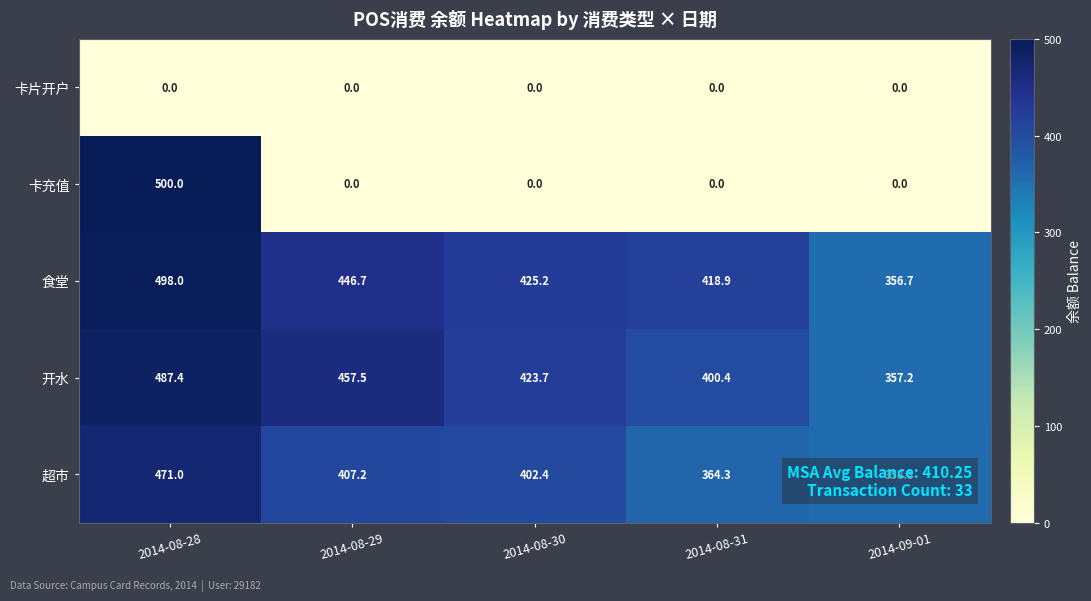

Is it true that 开水 equals 171.6 at 2014-08-30?

False